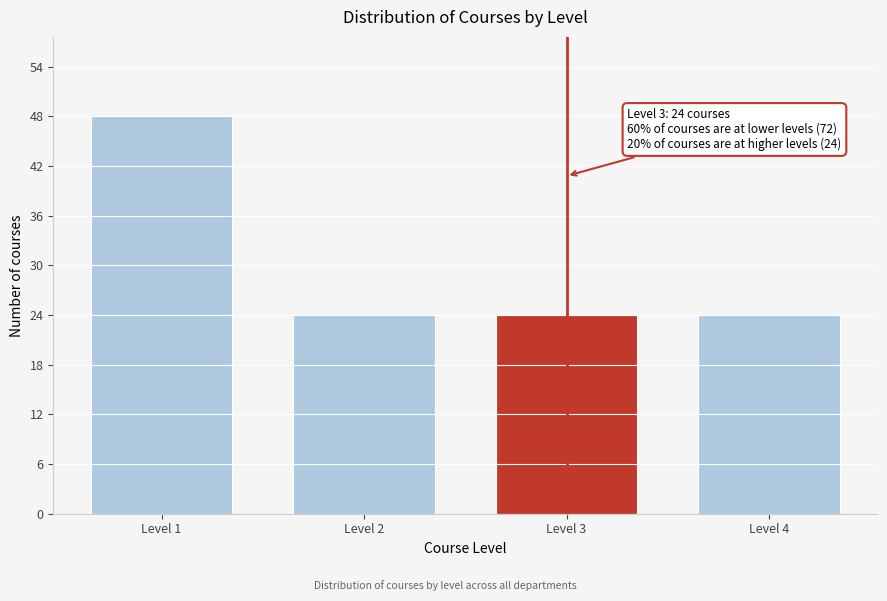

Reading left to right, extract all data points from this chart.

48	24	24	24